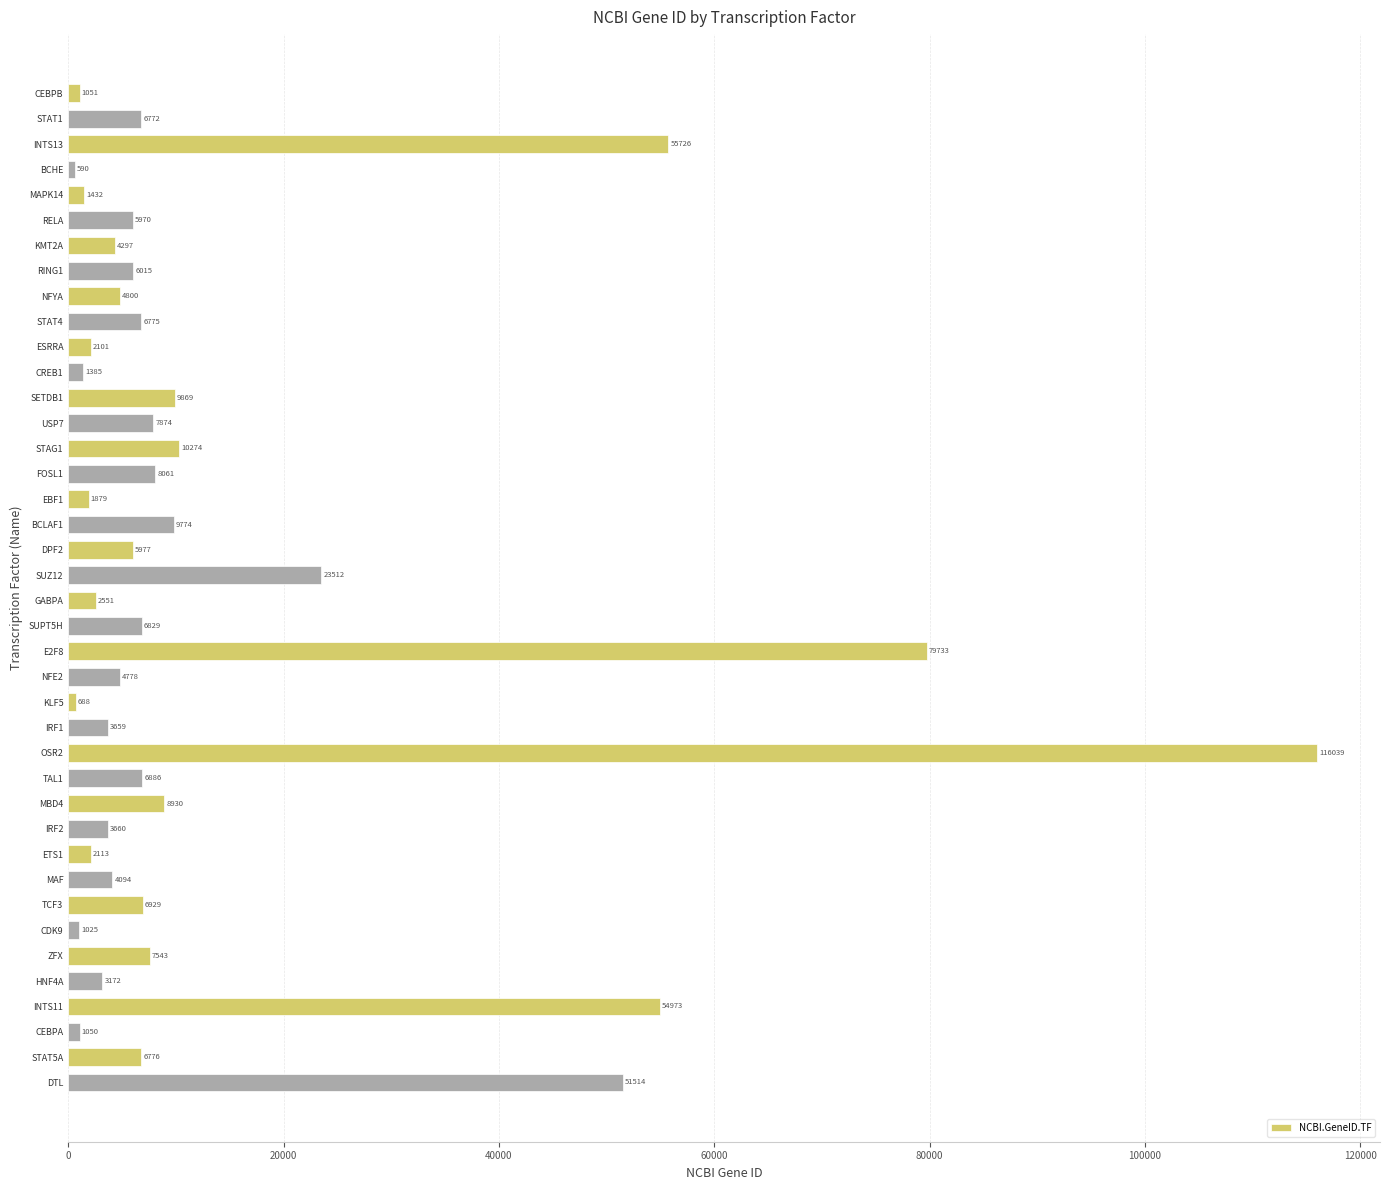

How many distinct data groups are displayed?

1